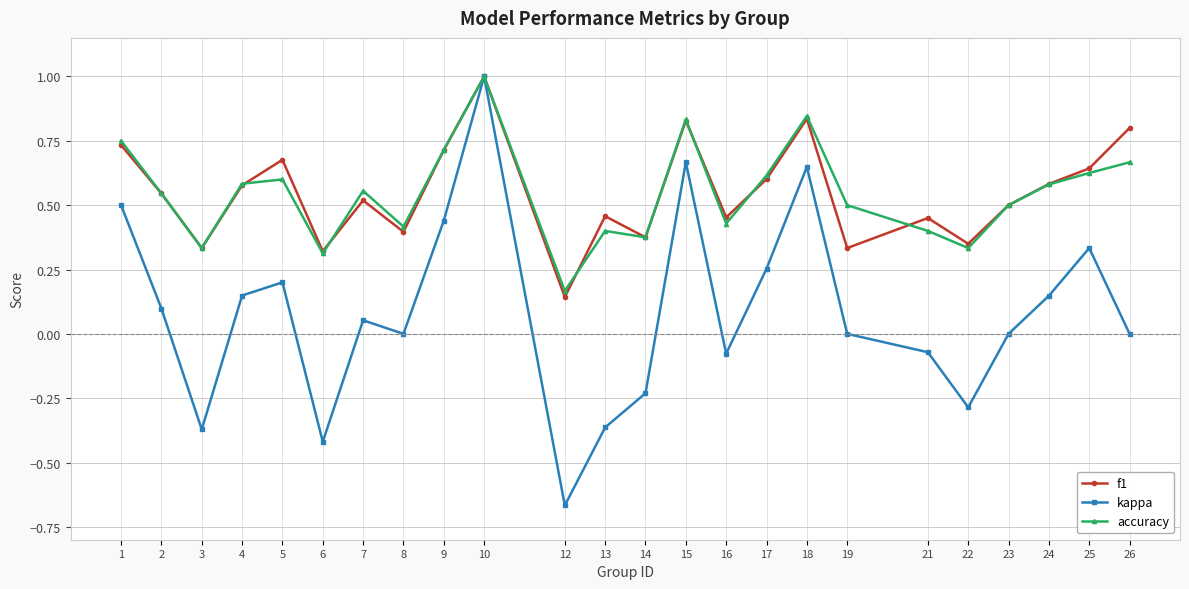

Between 2 and 6, which series saw the biggest shift?

kappa